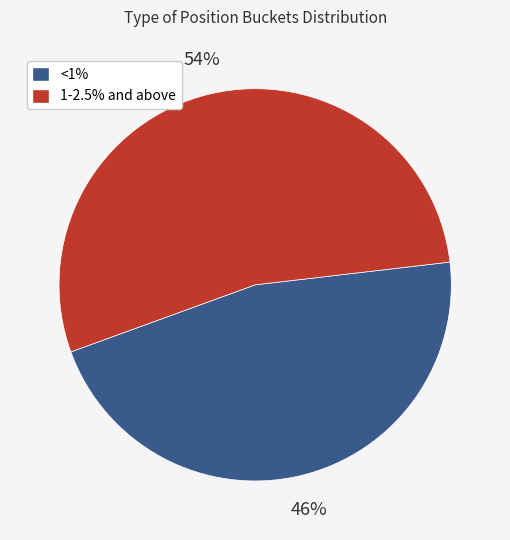

To the nearest percent, what is the average slice percentage?

50%